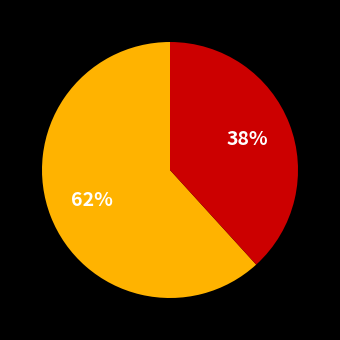

To the nearest percent, what is the difference between the largest and smallest slice percentages?

24%